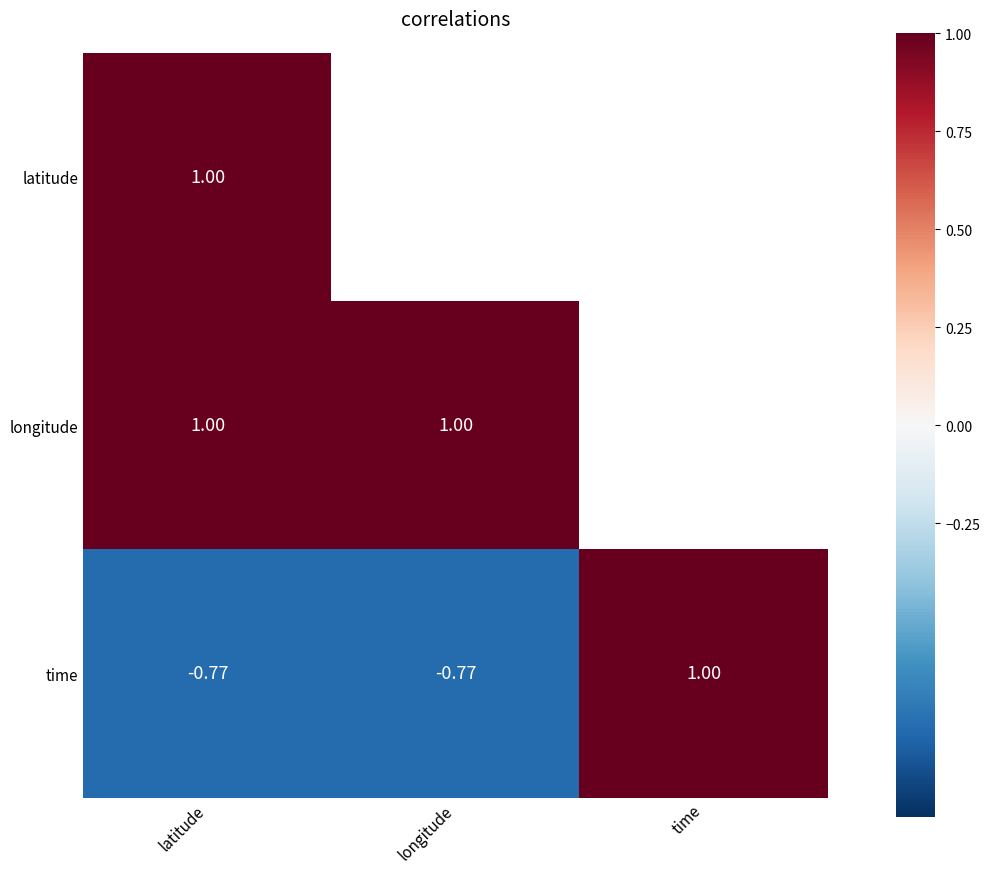

At which label does time first exceed 0?

time